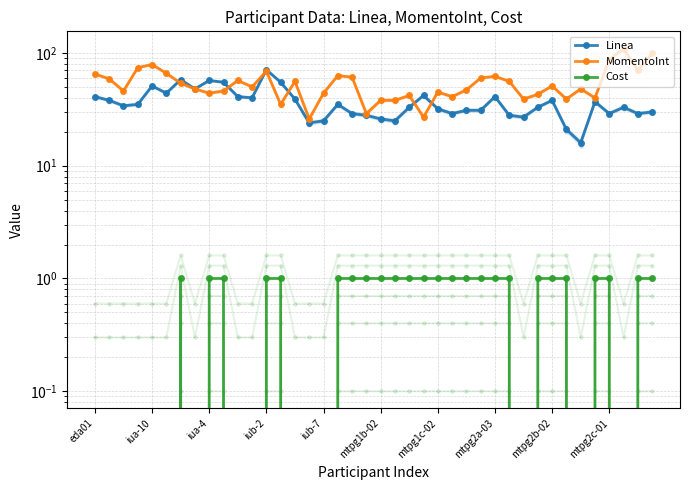

The value of Cost at mtpg2c-01 is 1. True or false?

True